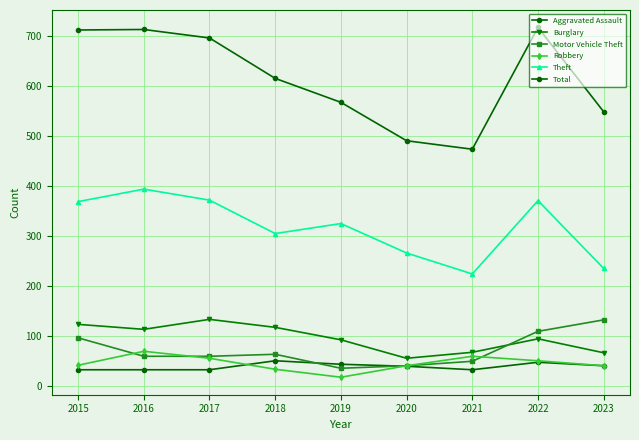

Does the chart have visible grid lines?

Yes